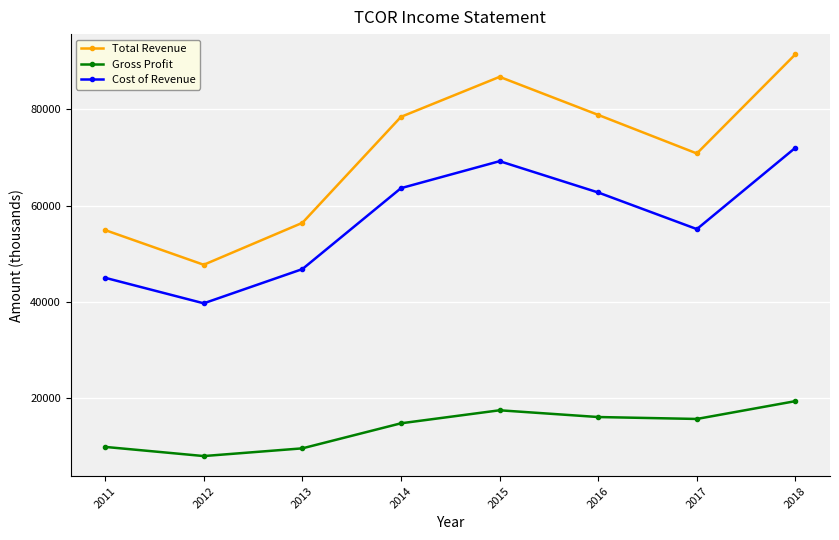

How many data points in Gross Profit are less than 15700?

4